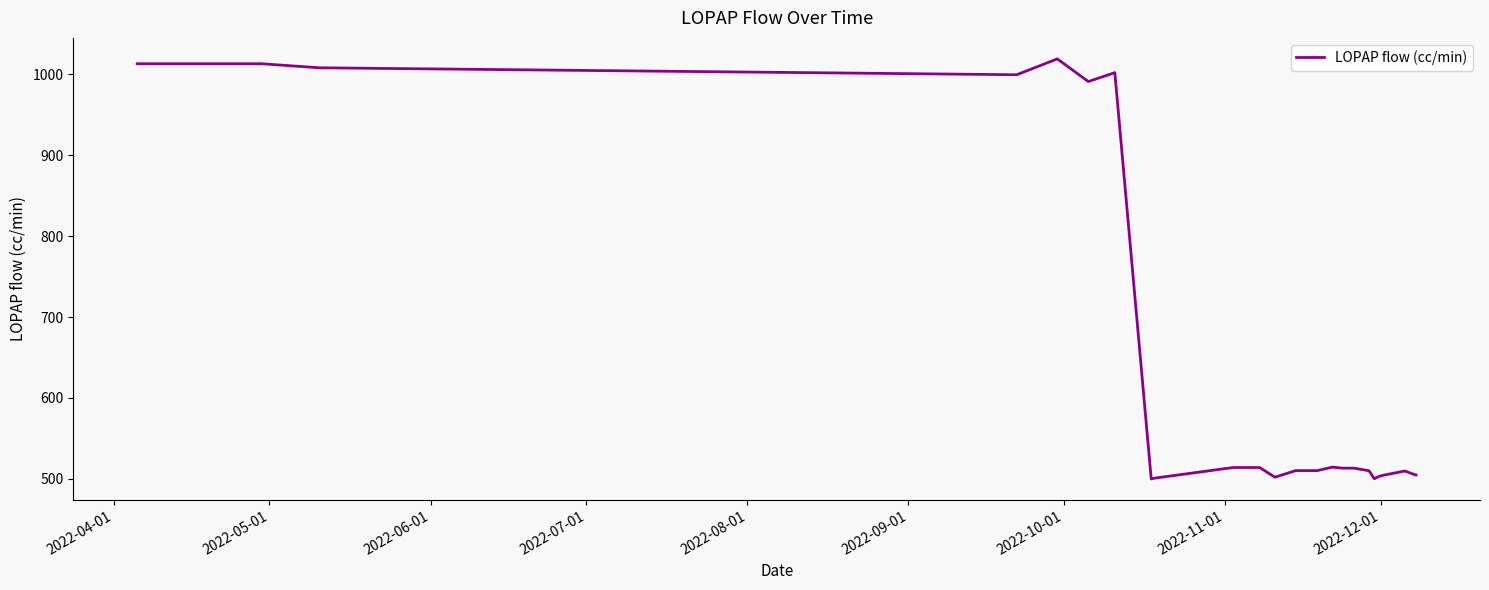

What is the maximum value shown in the chart?

1019.0